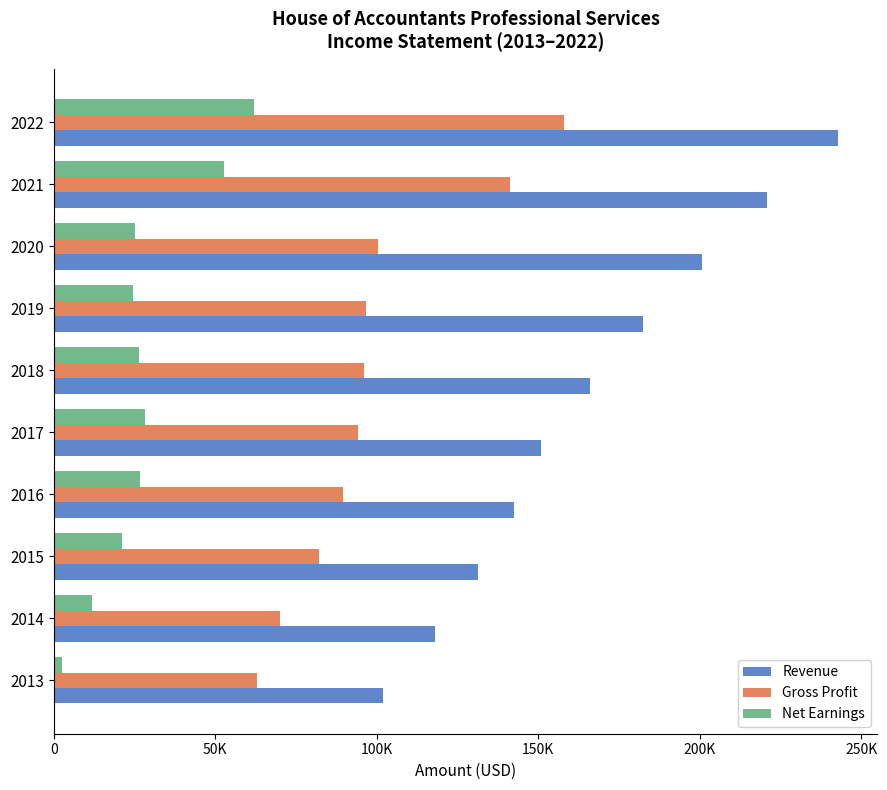

Which series has the widest spread of values?

Revenue